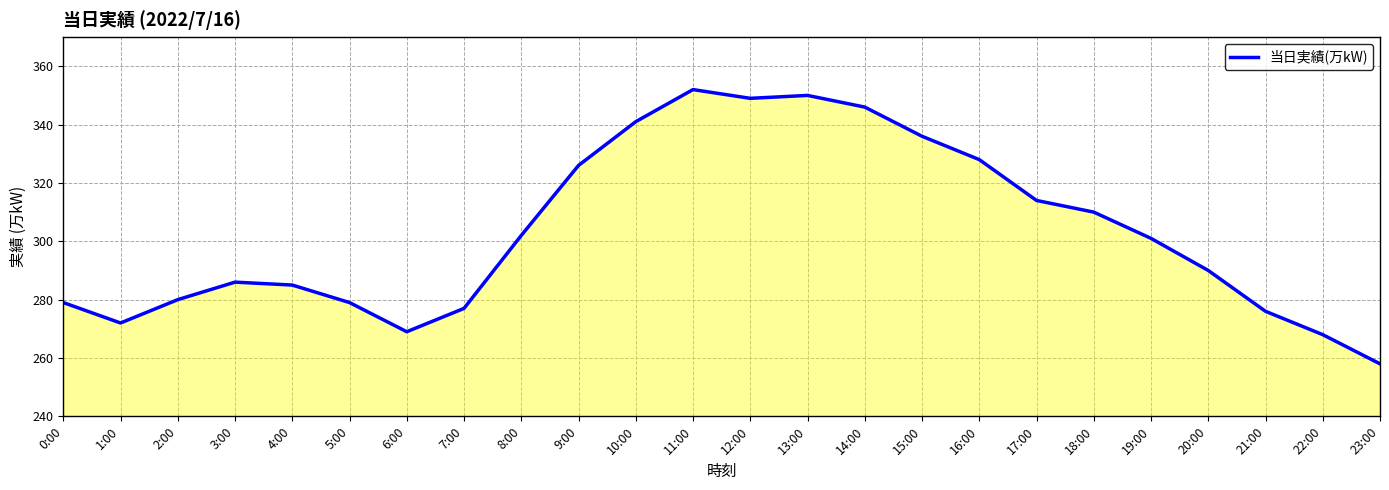

Where does the data first go above 301?

8:00